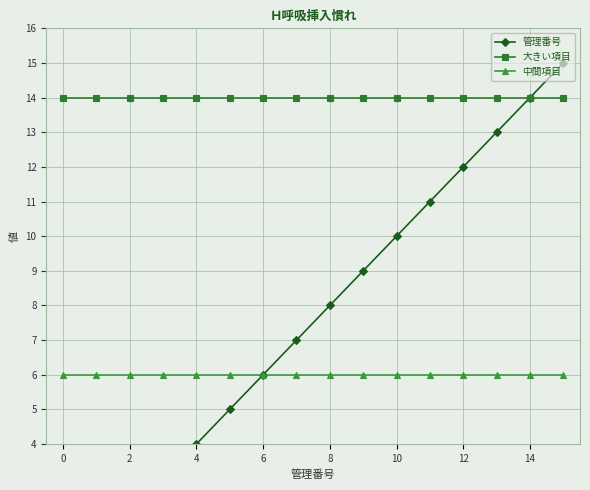

True or false: 中間項目 and 大きい項目 cross at least once.

False